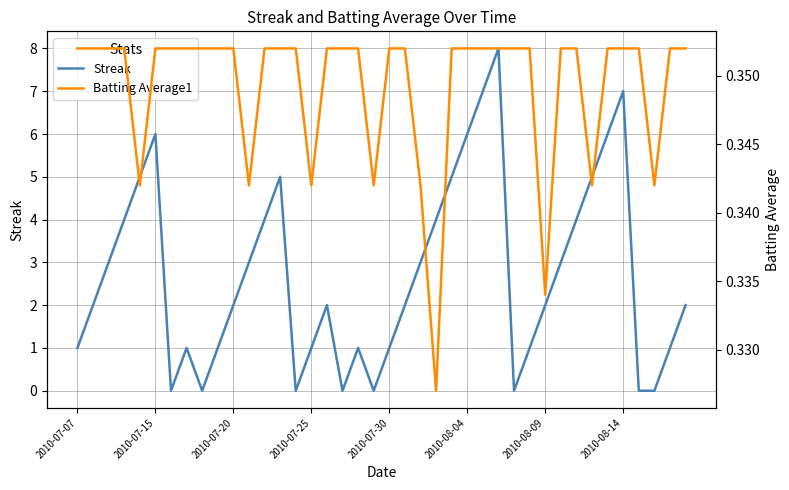

How many intersections are there between Streak and Batting Average1?

14